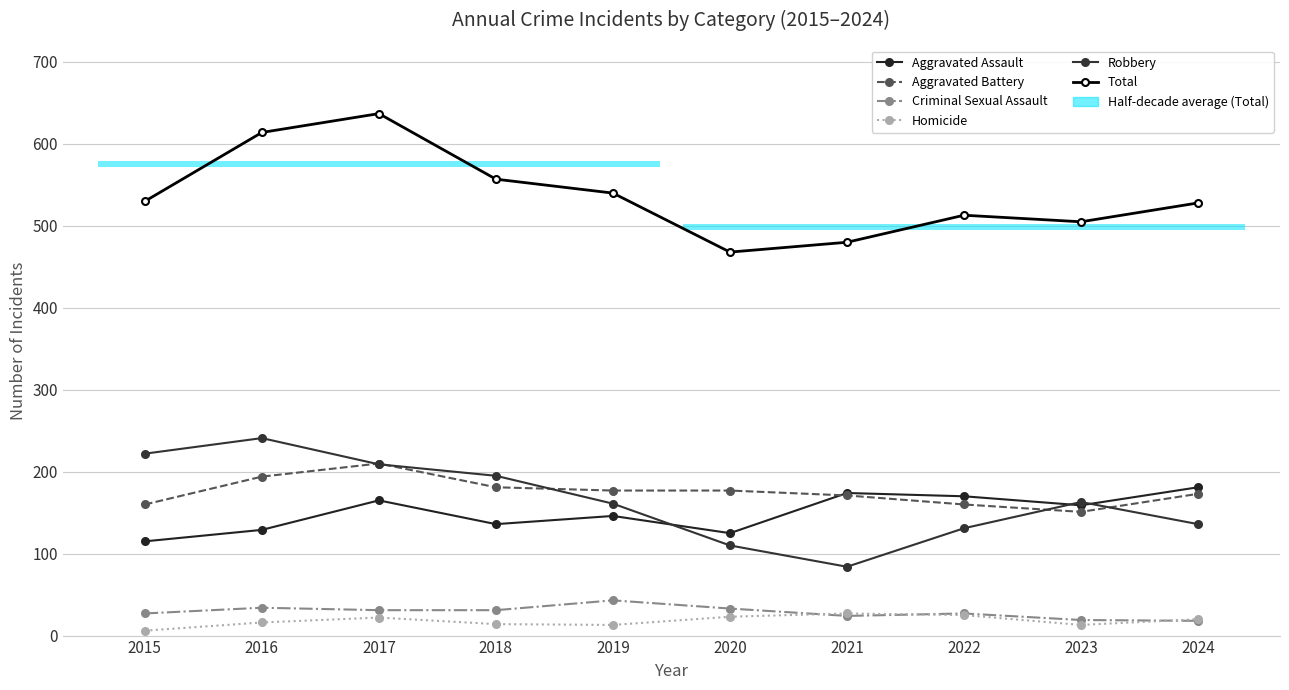

What is the smallest value displayed?

6